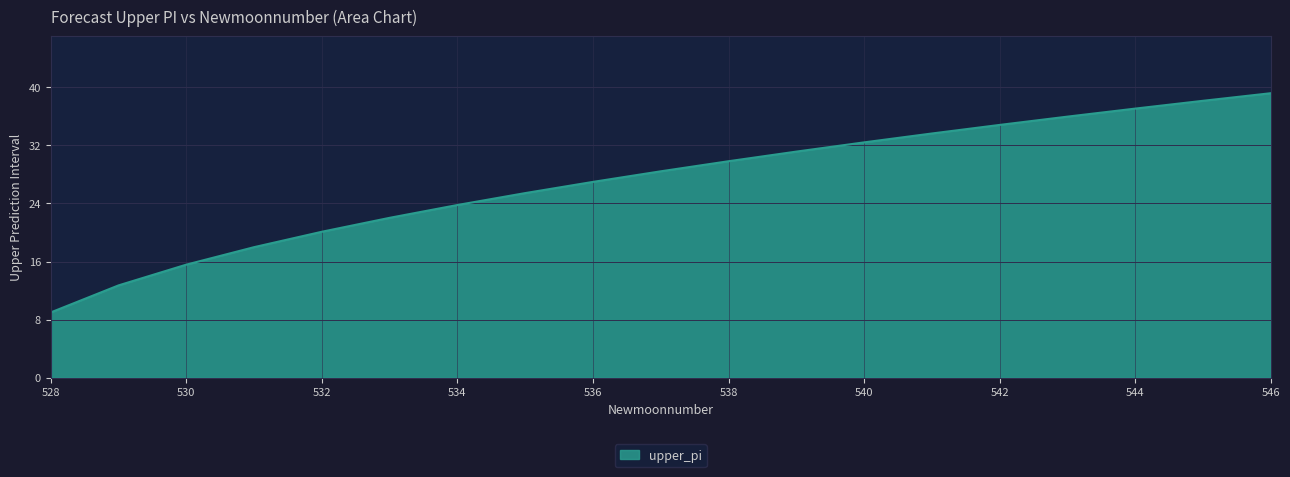

What is the minimum value shown in the chart?

9.0